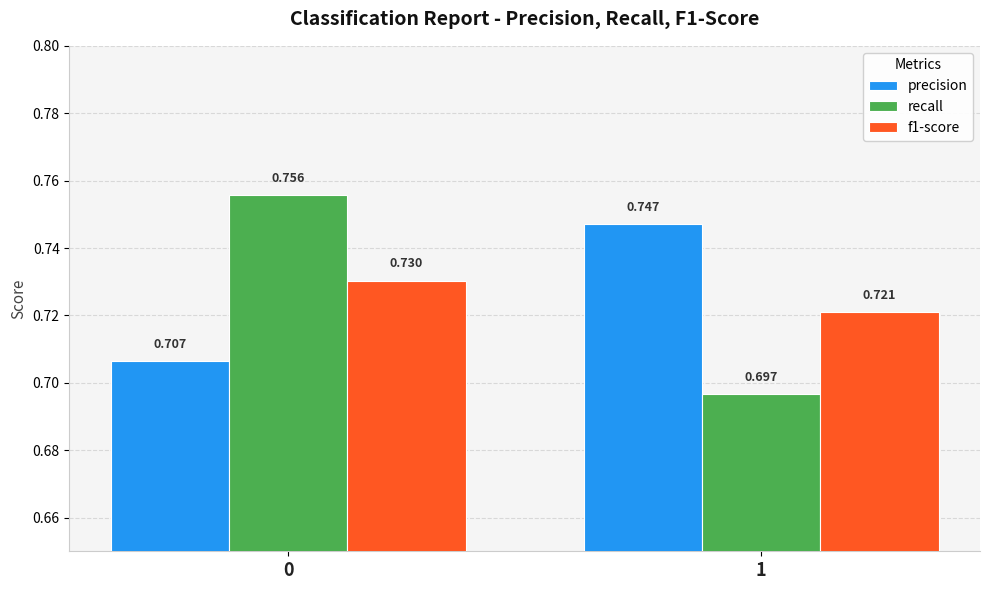

Which series has the largest total across all categories?

precision